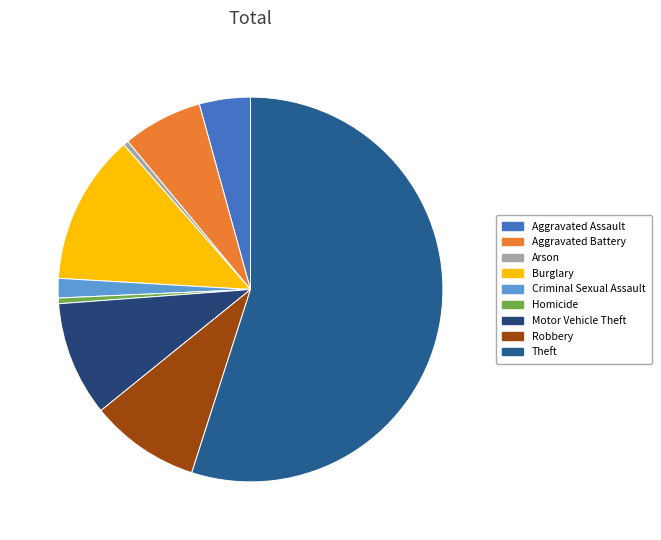

True or false: Robbery accounts for 9% of the total.

True